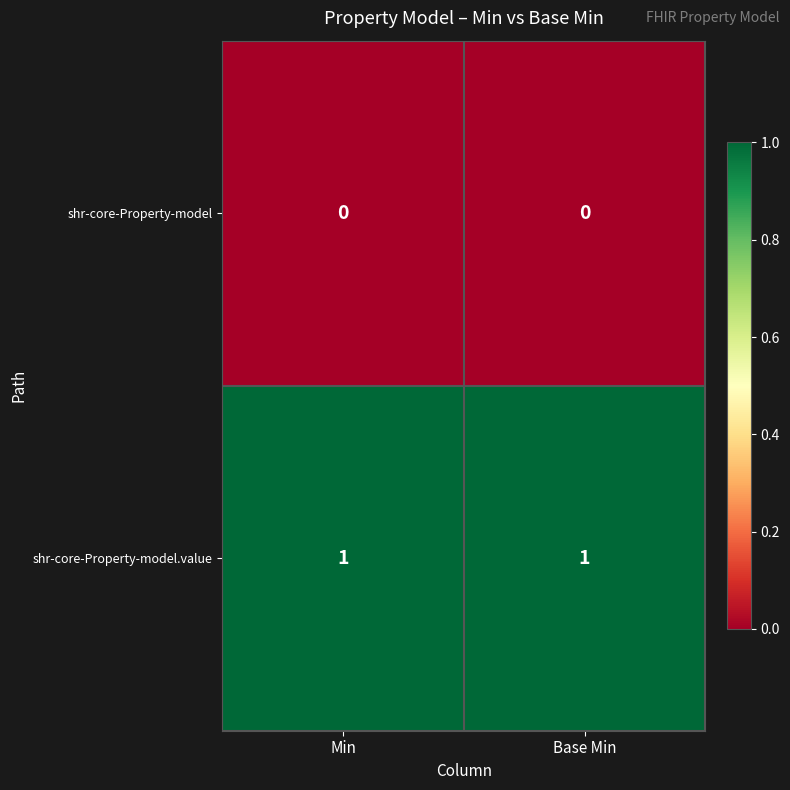

Rank the series at Base Min from lowest to highest value.

shr-core-Property-model, shr-core-Property-model.value